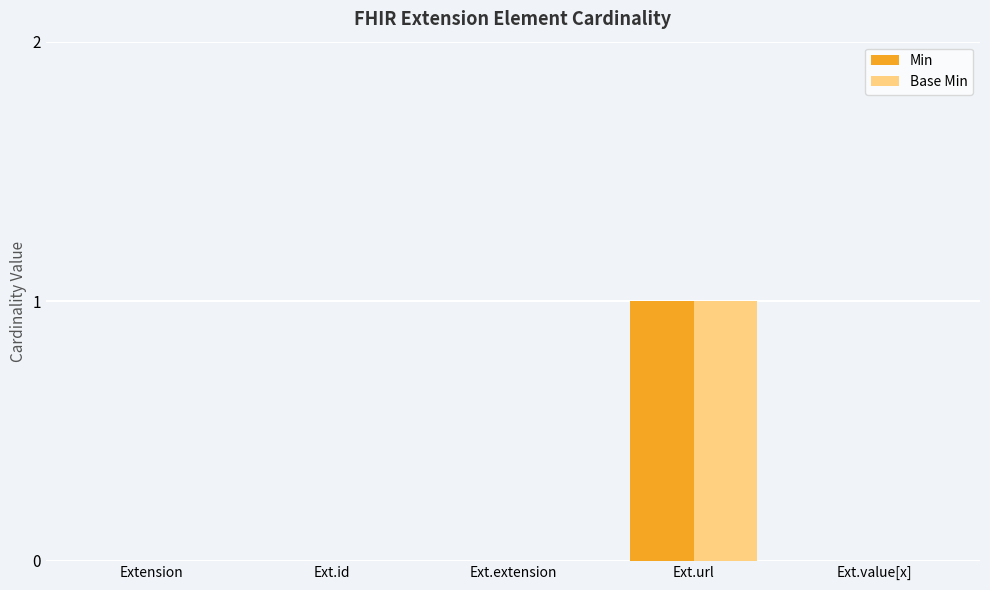

Are the bars grouped side by side (vs. stacked)?

Yes